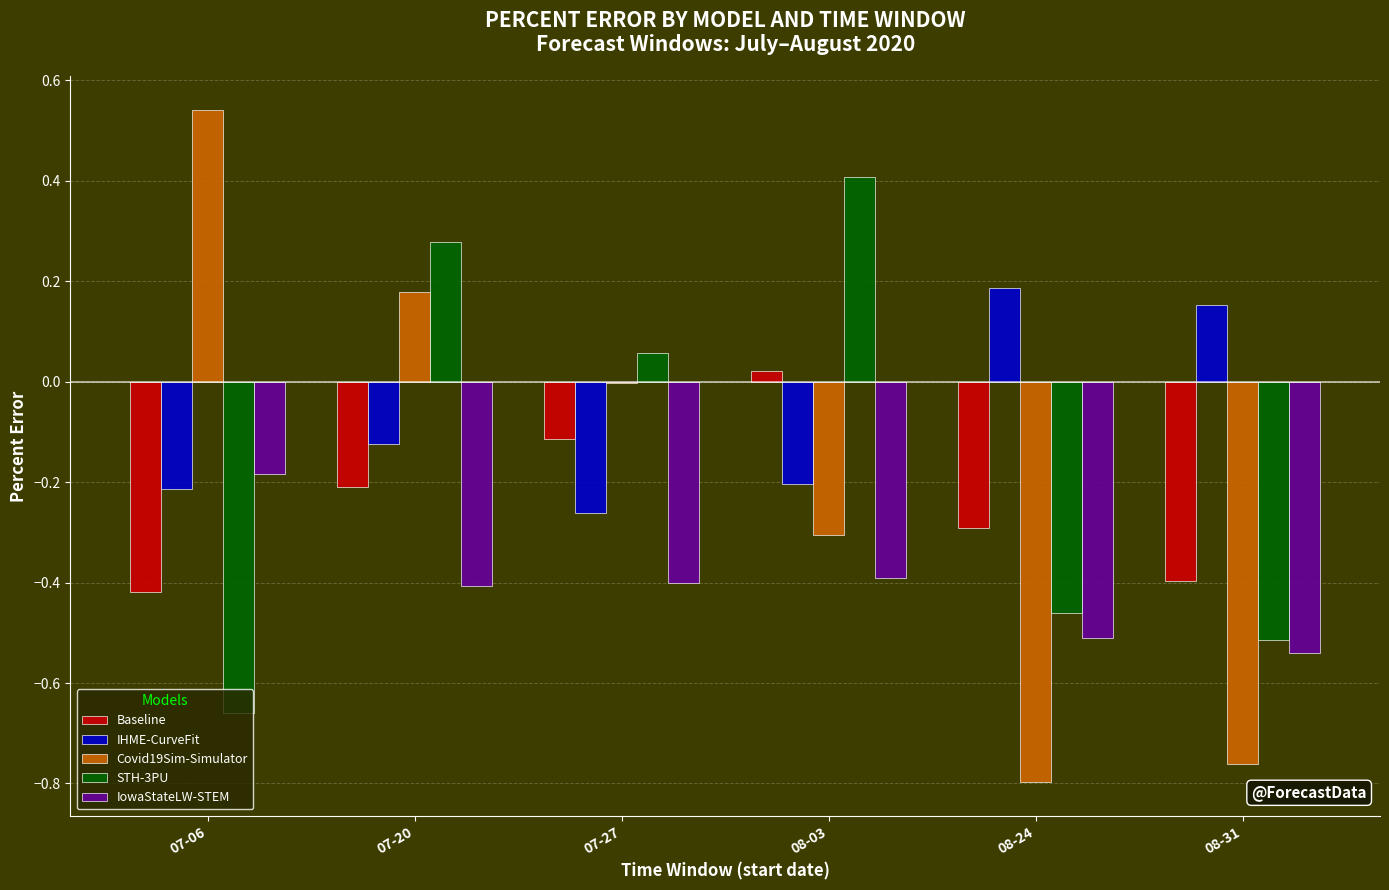

What is the total value across all series at 07-06?

-0.9